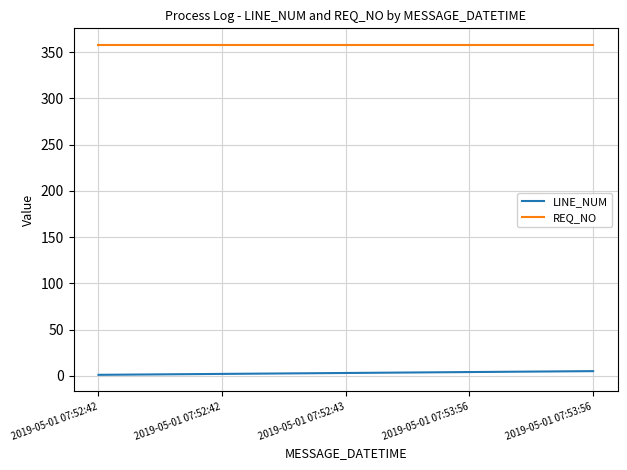

True or false: LINE_NUM has a value of 3 at 2019-05-01 07:52:43.

True